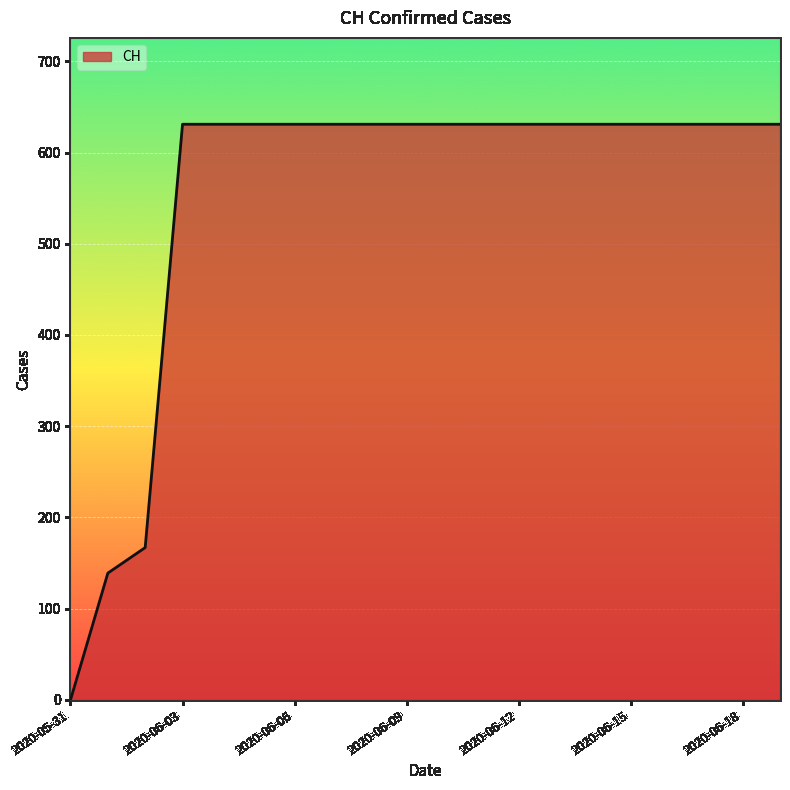

What is the difference between the maximum and minimum values?

631